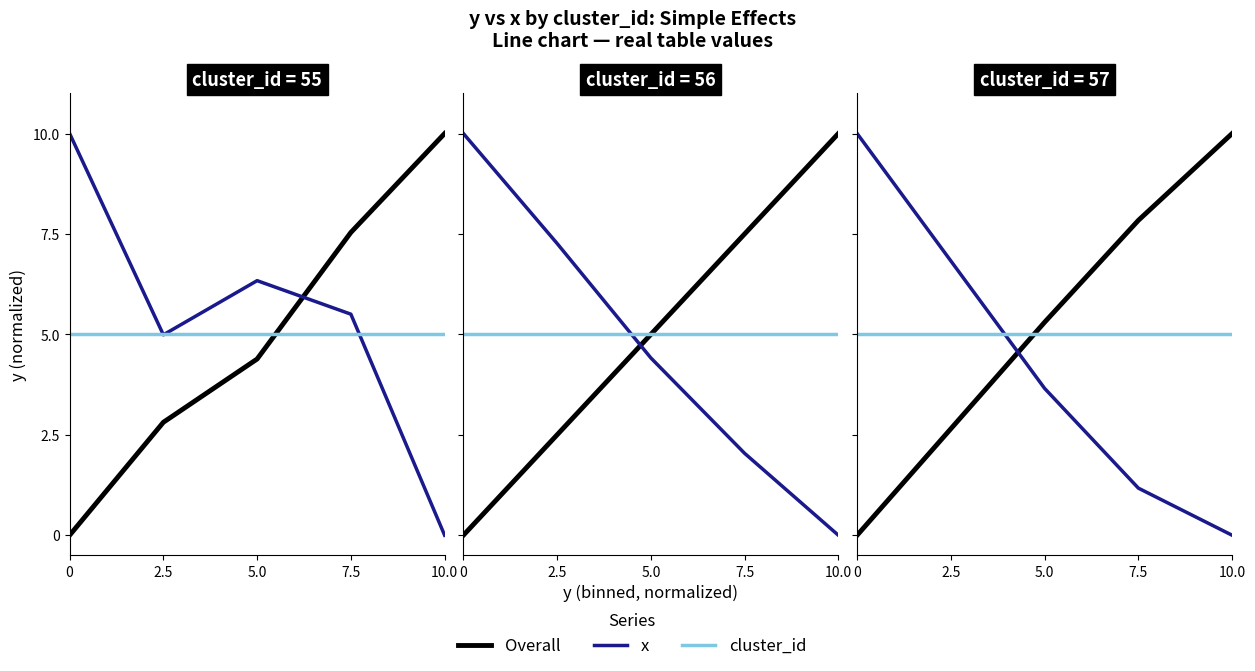

Between 5.0 and 10.0, which series saw the biggest shift?

Overall